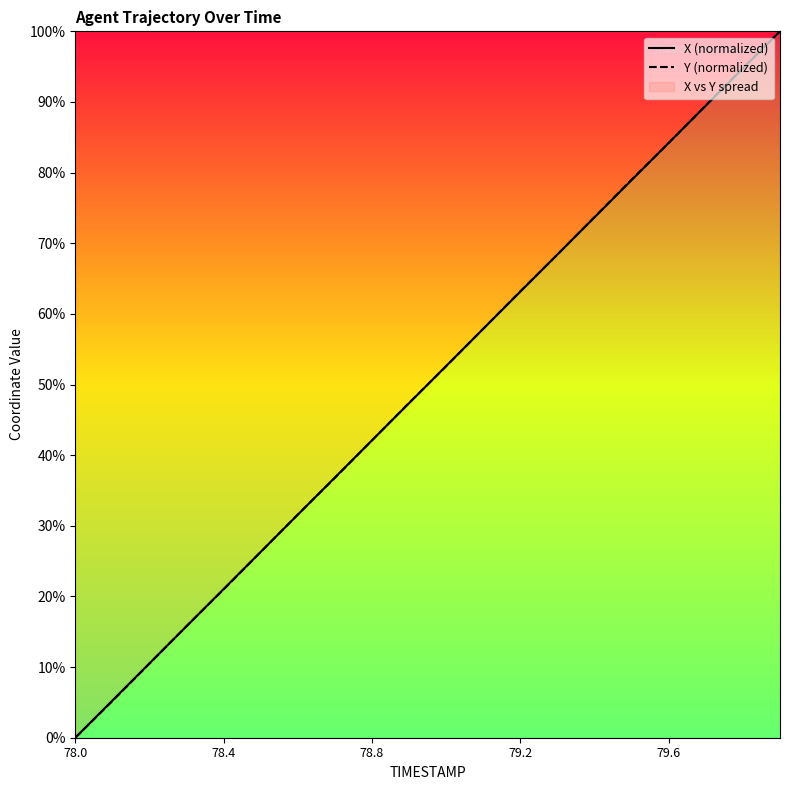

Is the value of X (normalized) at 7 greater than the value of Y (normalized) at 19?

No